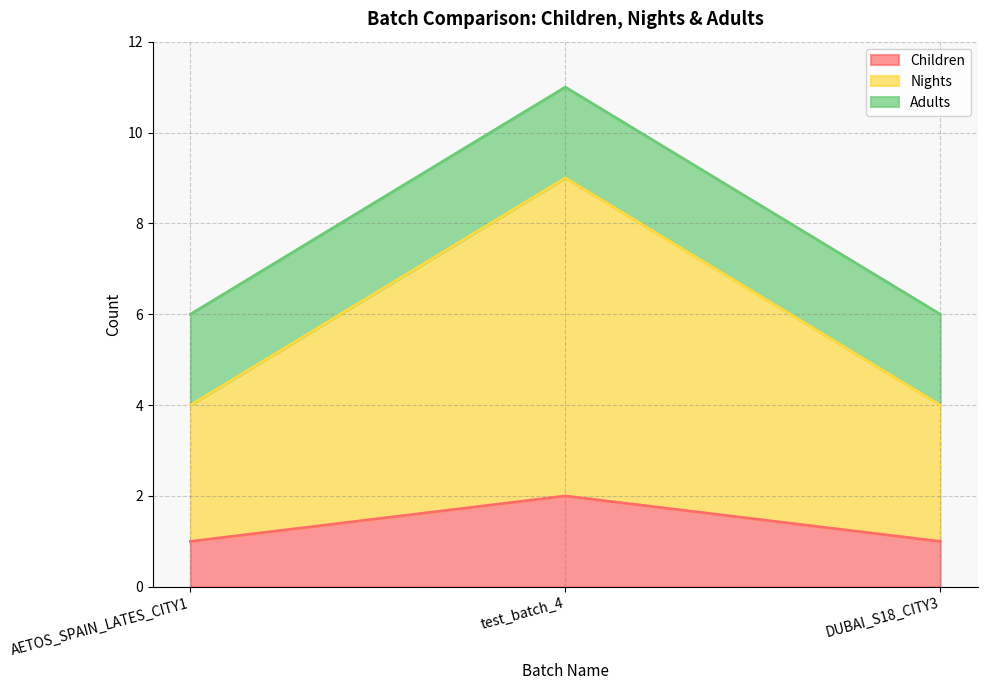

What is the difference between the Children values at DUBAI_S18_CITY3 and test_batch_4?

1